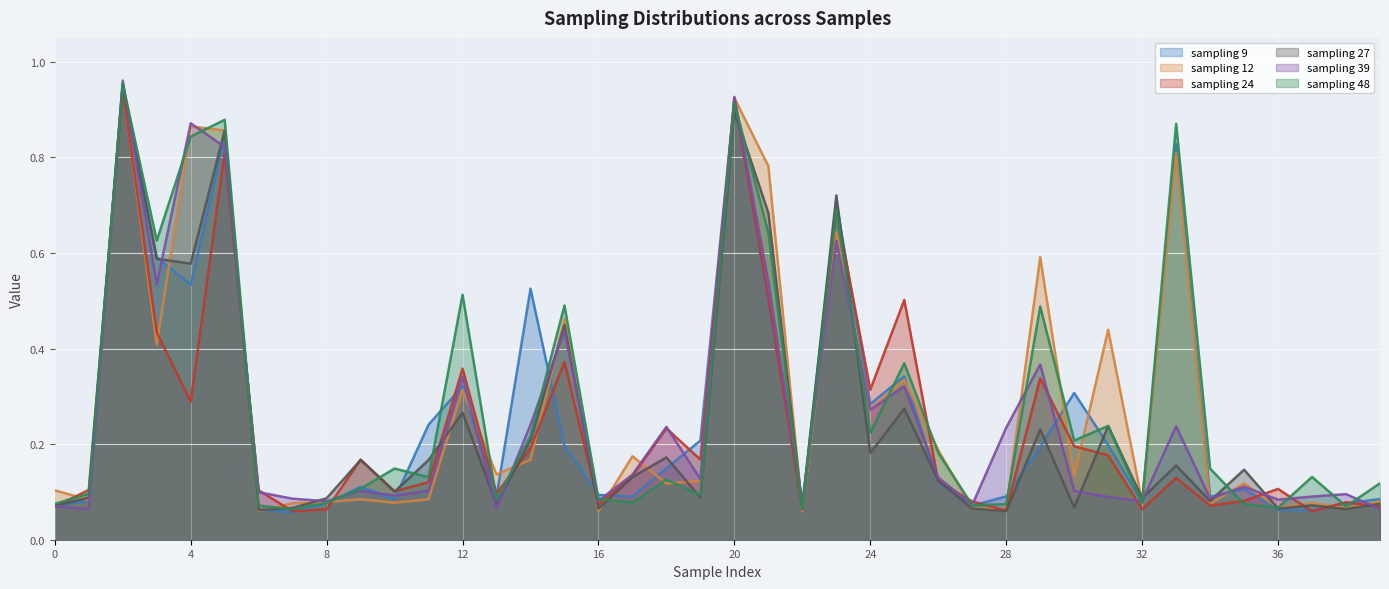

Reading left to right, list all the values displayed in this chart.

sampling 9: 0.1	0.1	1.0	0.6	0.5	0.8	0.1	0.1	0.1	0.1	0.1	0.2	0.3	0.1	0.5	0.2	0.1	0.1	0.1	0.2	0.9	0.5	0.1	0.7	0.3	0.3	0.1	0.1	0.1	0.2	0.3	0.2	0.1	0.8	0.1	0.1	0.1	0.1	0.1	0.1
sampling 12: 0.1	0.1	0.9	0.4	0.9	0.9	0.1	0.1	0.1	0.1	0.1	0.1	0.3	0.1	0.2	0.5	0.1	0.2	0.1	0.1	0.9	0.8	0.1	0.6	0.3	0.3	0.2	0.1	0.1	0.6	0.1	0.4	0.1	0.8	0.1	0.1	0.1	0.1	0.1	0.1
sampling 24: 0.1	0.1	0.9	0.4	0.3	0.8	0.1	0.1	0.1	0.2	0.1	0.1	0.4	0.1	0.2	0.4	0.1	0.1	0.2	0.2	0.9	0.5	0.1	0.7	0.3	0.5	0.1	0.1	0.1	0.3	0.2	0.2	0.1	0.1	0.1	0.1	0.1	0.1	0.1	0.1
sampling 27: 0.1	0.1	0.9	0.6	0.6	0.9	0.1	0.1	0.1	0.2	0.1	0.2	0.3	0.1	0.2	0.4	0.1	0.1	0.2	0.1	0.9	0.7	0.1	0.7	0.2	0.3	0.1	0.1	0.1	0.2	0.1	0.2	0.1	0.2	0.1	0.1	0.1	0.1	0.1	0.1
sampling 39: 0.1	0.1	1.0	0.5	0.9	0.8	0.1	0.1	0.1	0.1	0.1	0.1	0.3	0.1	0.2	0.4	0.1	0.1	0.2	0.1	0.9	0.5	0.1	0.6	0.3	0.3	0.1	0.1	0.2	0.4	0.1	0.1	0.1	0.2	0.1	0.1	0.1	0.1	0.1	0.1
sampling 48: 0.1	0.1	1.0	0.6	0.8	0.9	0.1	0.1	0.1	0.1	0.1	0.1	0.5	0.1	0.2	0.5	0.1	0.1	0.1	0.1	0.9	0.6	0.1	0.7	0.2	0.4	0.2	0.1	0.1	0.5	0.2	0.2	0.1	0.9	0.1	0.1	0.1	0.1	0.1	0.1